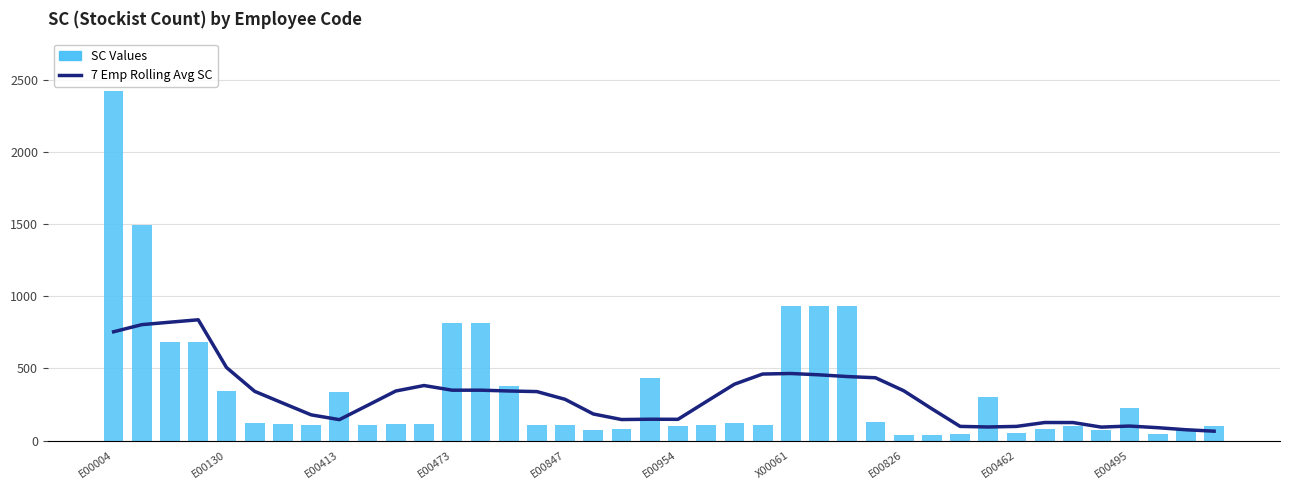

What is the value of the 7 Emp Rolling Avg SC bar at the 38th from the left?

89.4